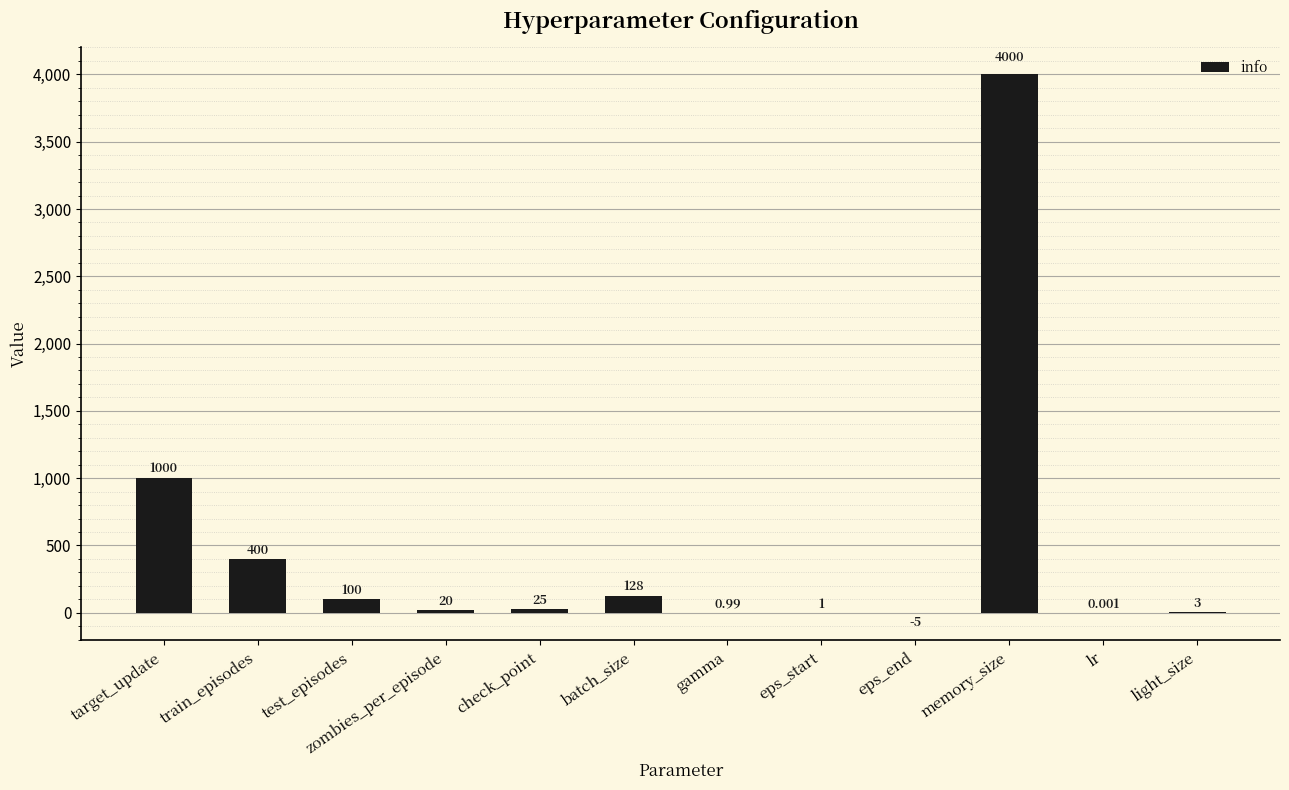

At which label does the data first exceed 25?

target_update